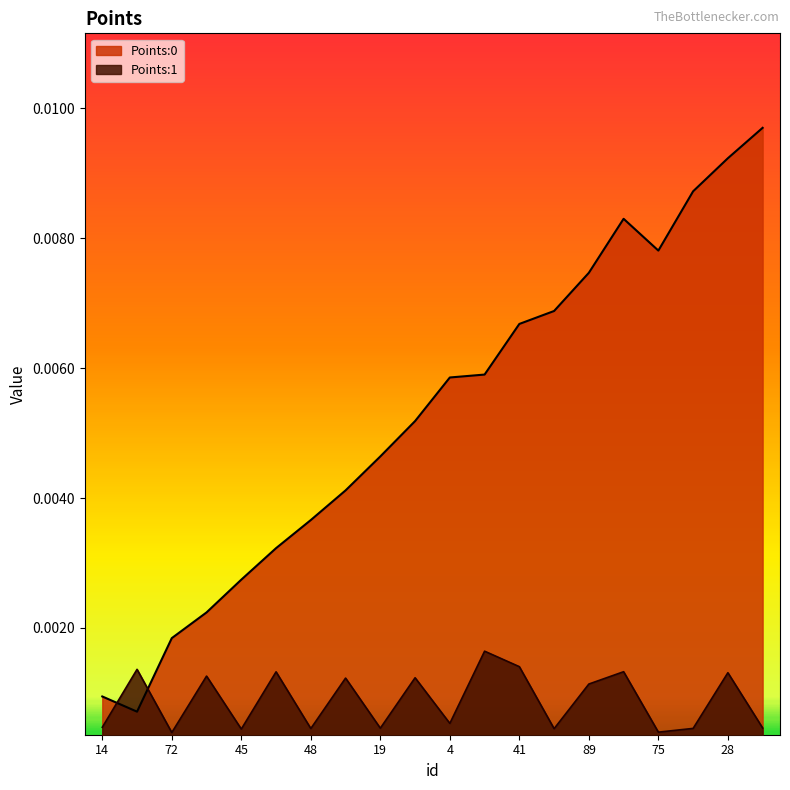

At which category is the sum across all series the highest?

28